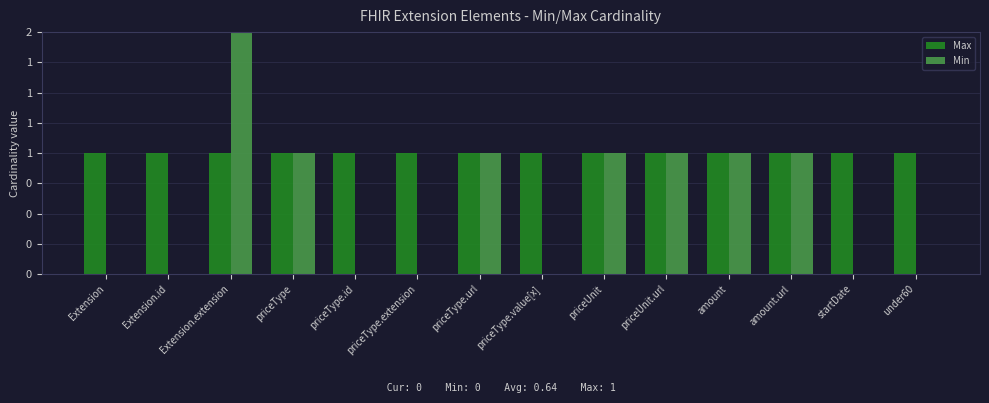

What is the difference between the maximum and minimum values in the Min series?

3